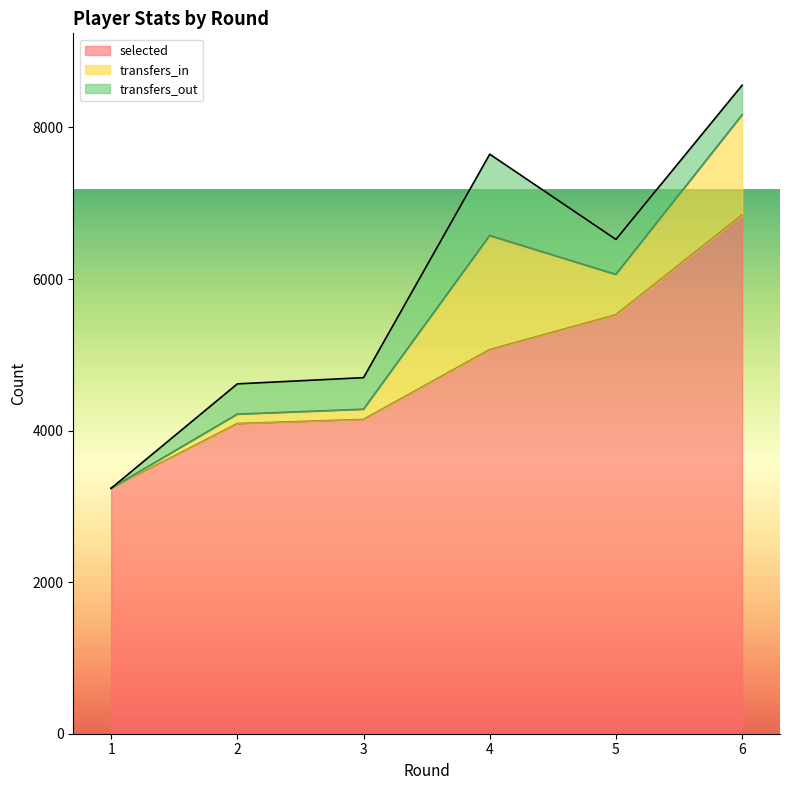

Where does the transfers_in series first go above 532?

4